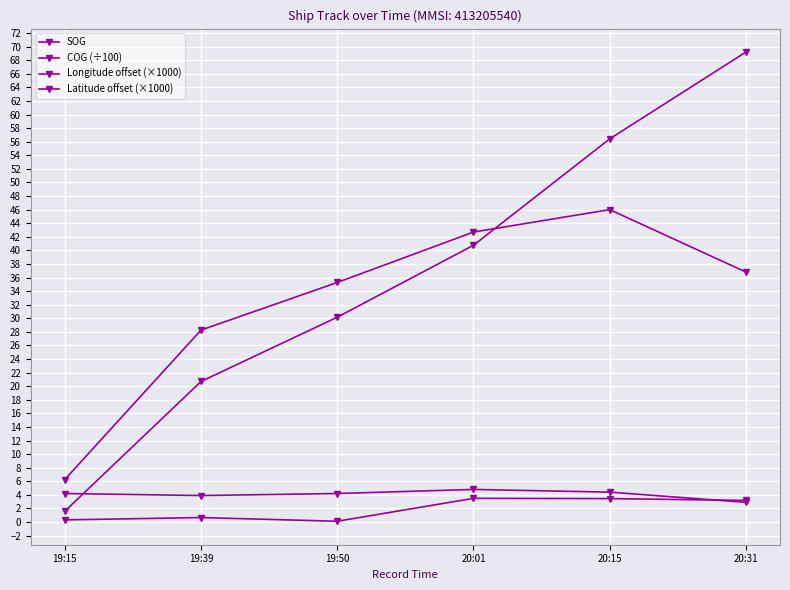

How many distinct data groups are displayed?

4